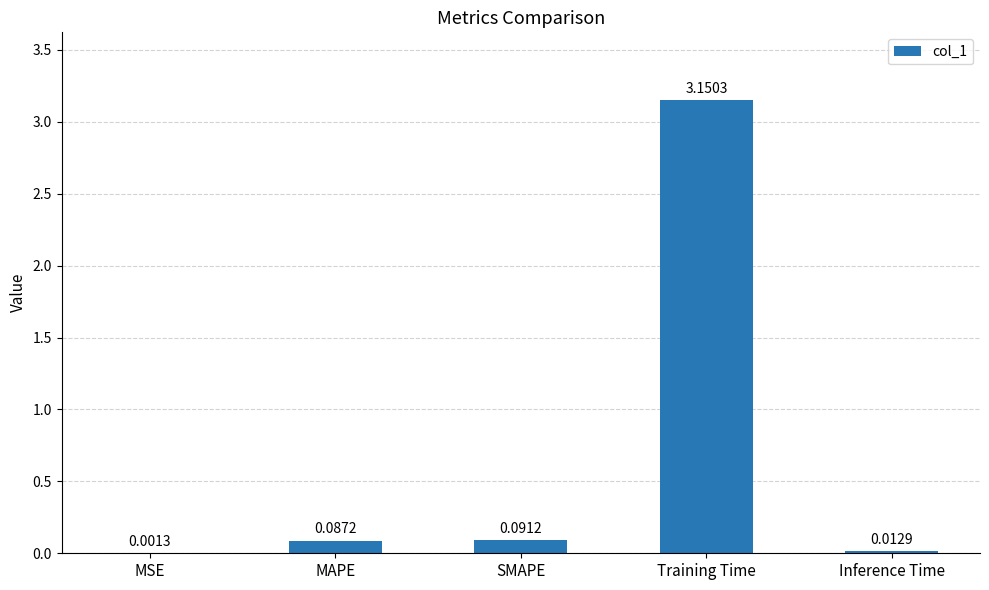

Which label corresponds to the largest value in the chart?

Training Time